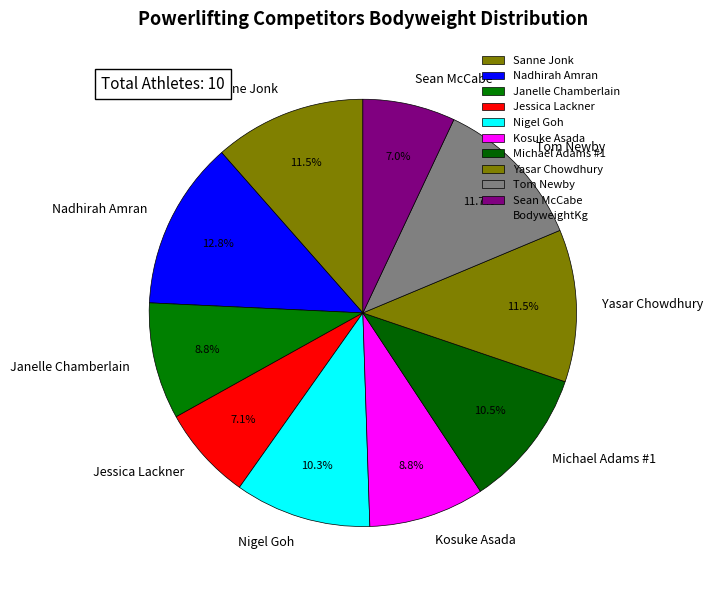

Does any single category account for the majority?

No